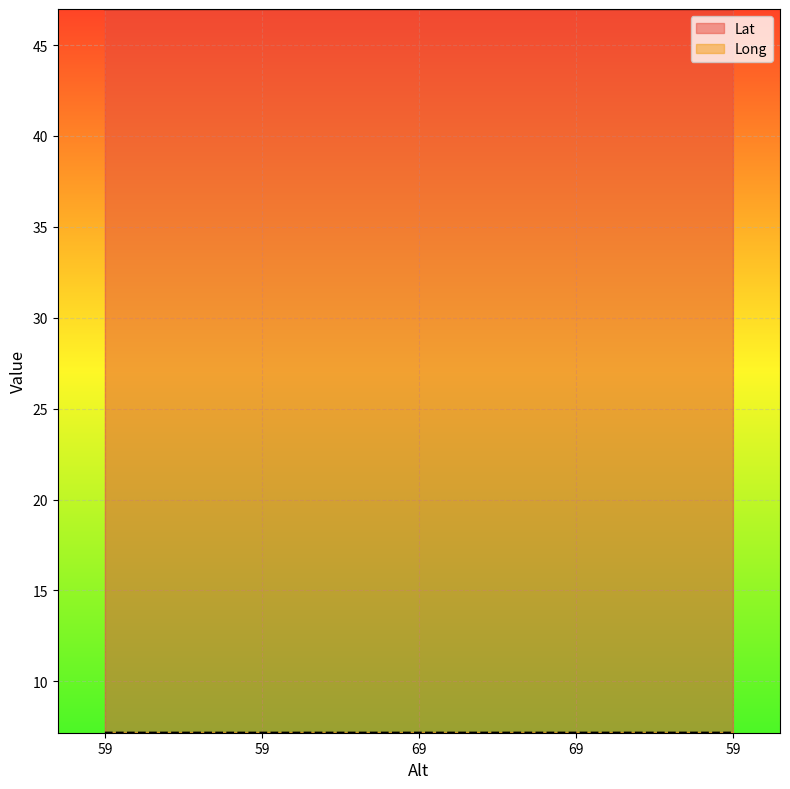

Reading left to right, list all the values displayed in this chart.

Lat: 47.0	47.0	47.0	47.0	47.0
Long: 7.2	7.2	7.2	7.2	7.2